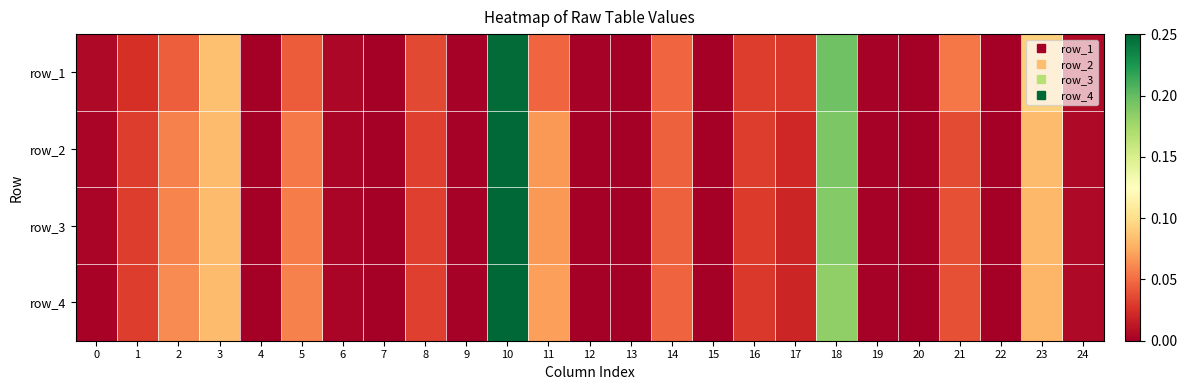

At how many categories does at least one series exceed 0?

24